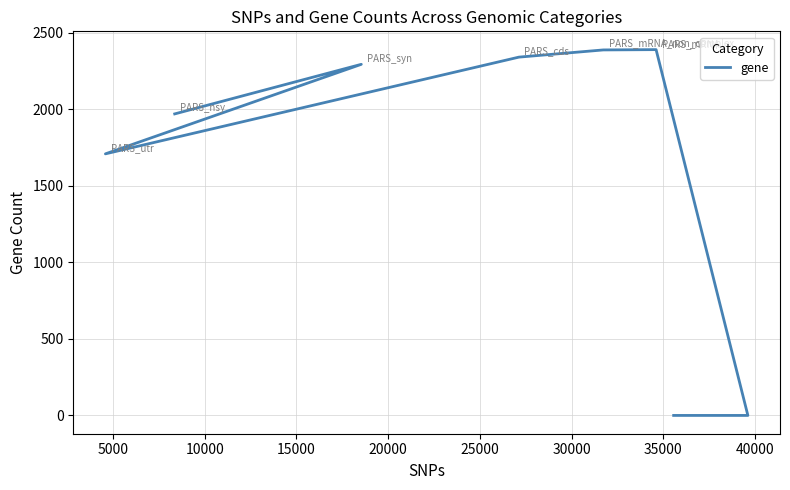

Count the number of categories in the chart.

8